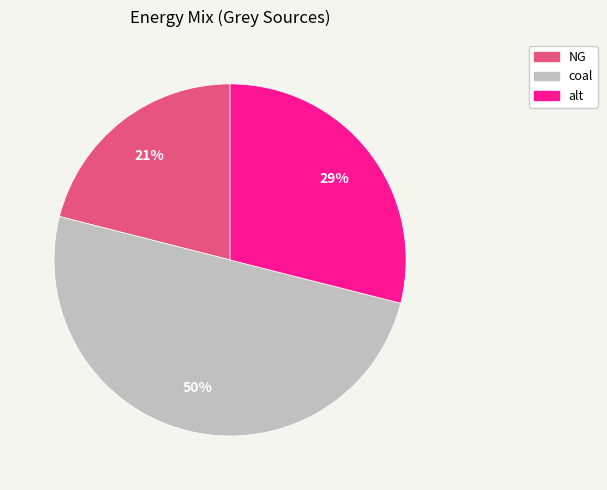

How many slices are in this pie chart?

3